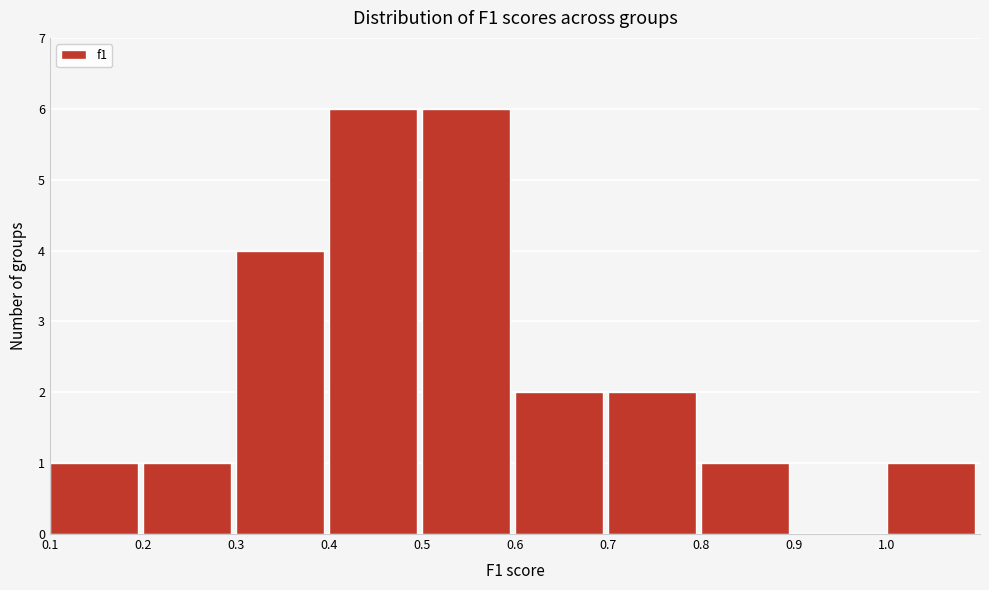

What is the height of the bar covering 0.4 to 0.5 on the x-axis? The values are not printed on the chart, so give them approximately, as read against the axis.

6